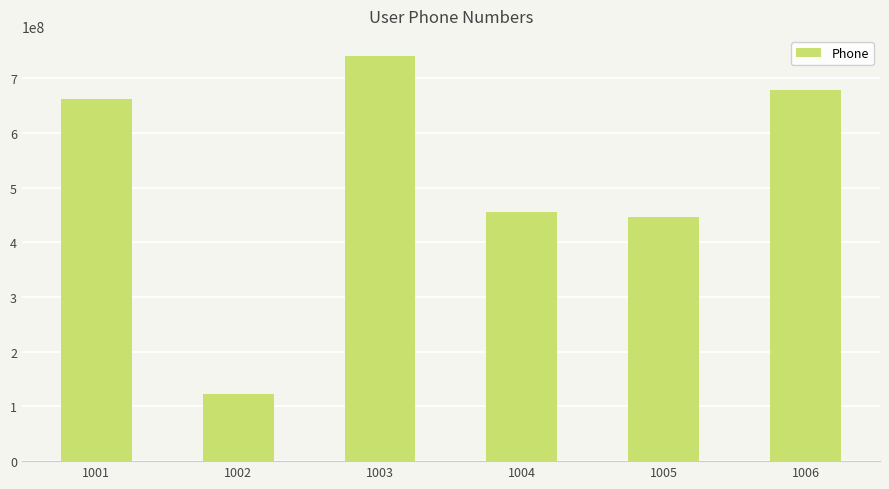

What is the maximum value shown in the chart?

740449999